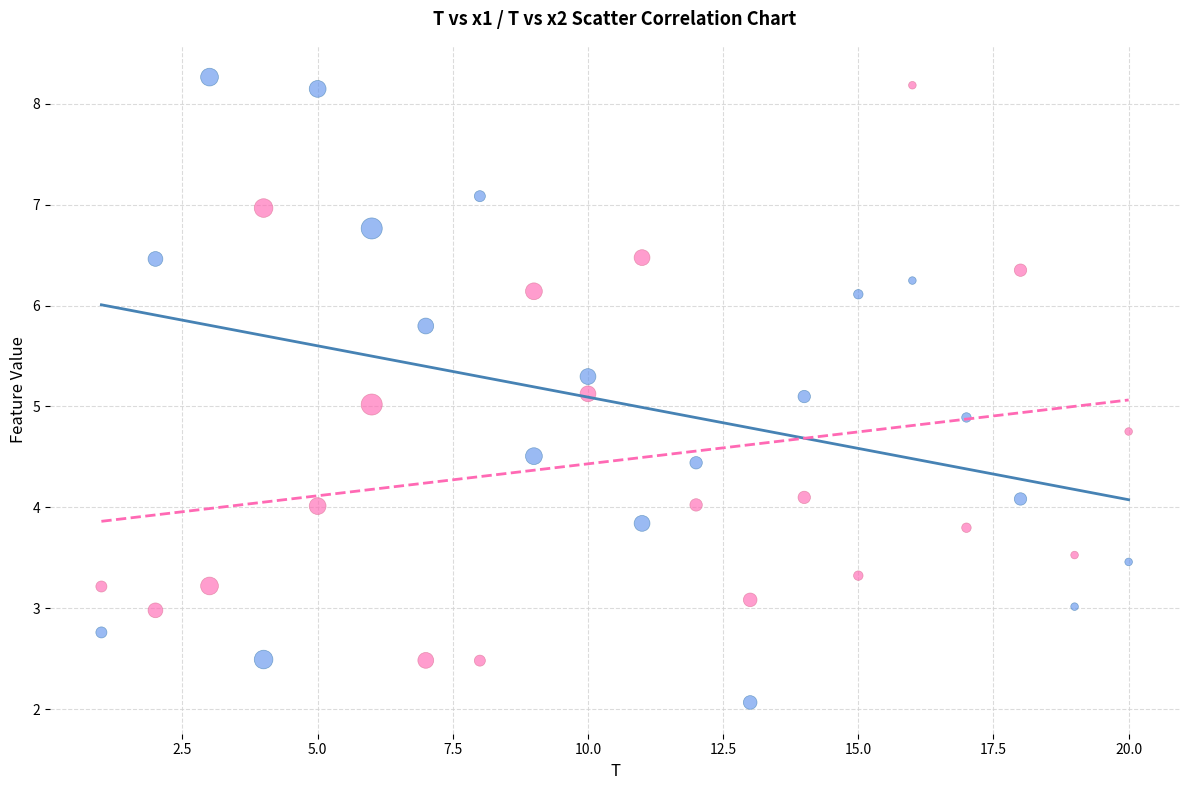

Across all data points, what is the range of Y values (max minus min)?

6.2